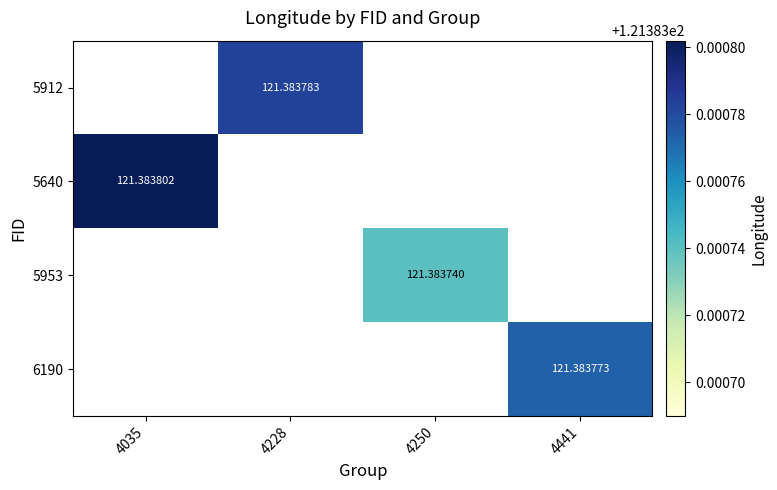

How many series are shown in this chart?

4